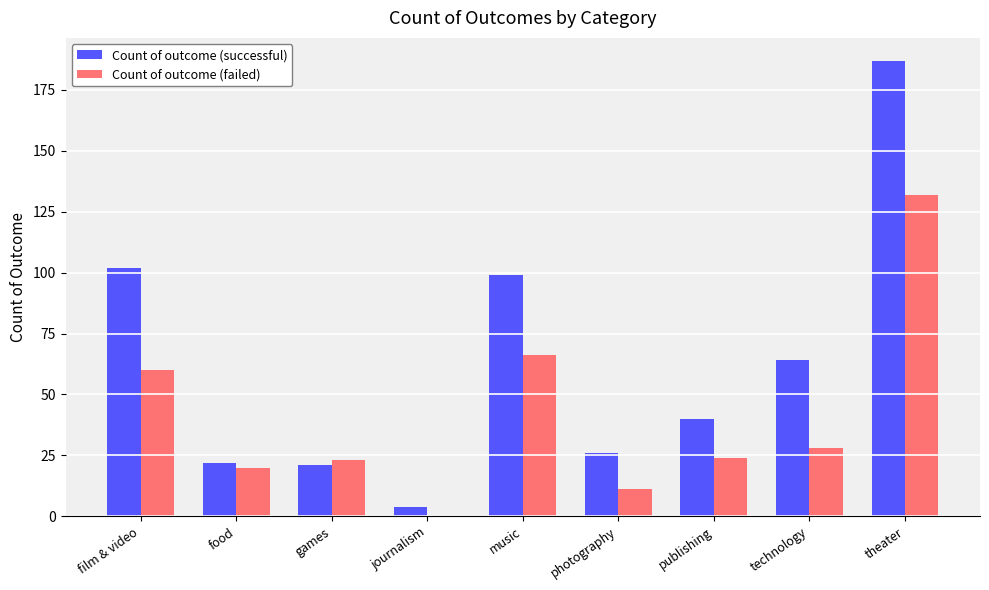

What are all the series names shown in the legend?

Count of outcome (successful), Count of outcome (failed)